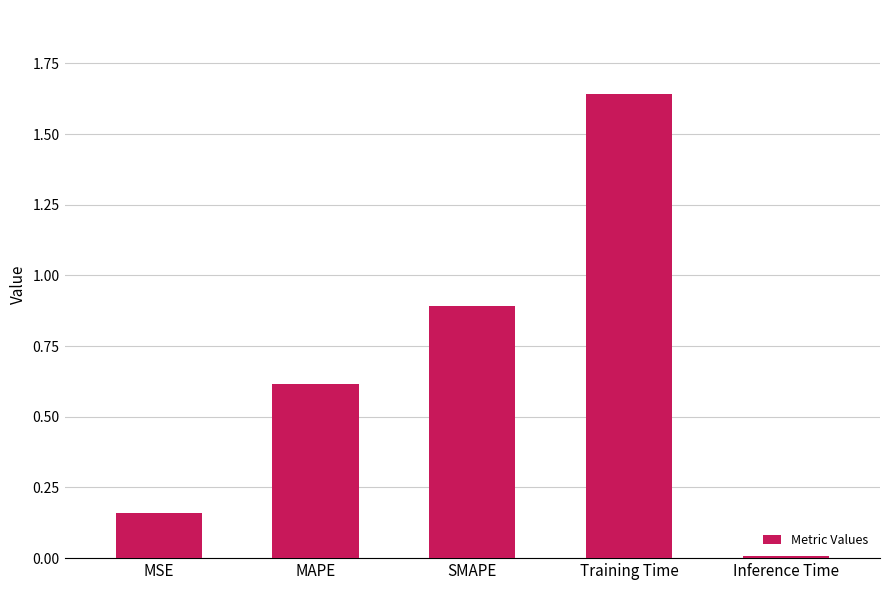

What is the label of the 4th bar from the left?

Training Time